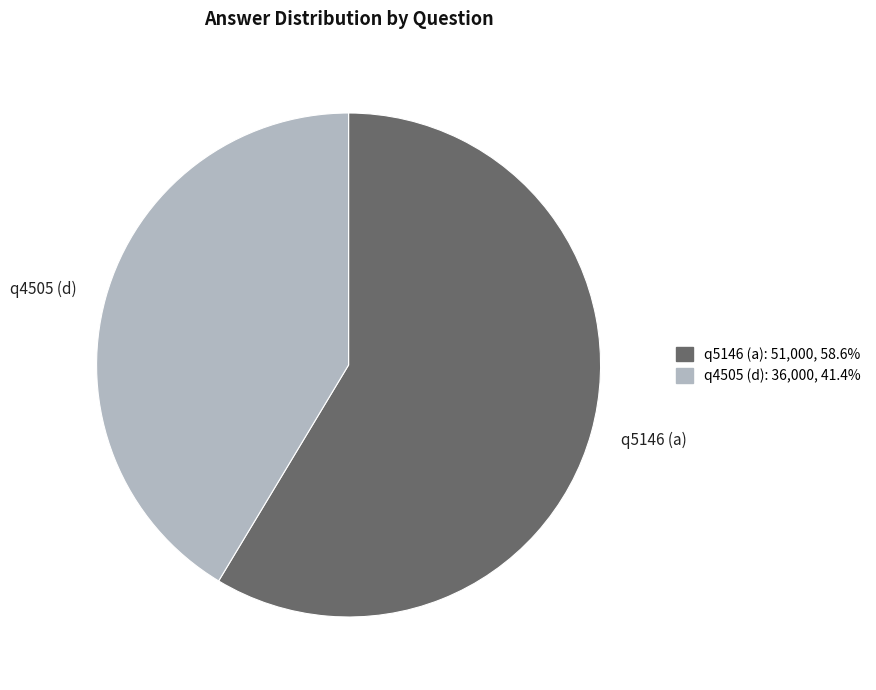

The q4505 (d) slice represents 35% of the pie. True or false?

False